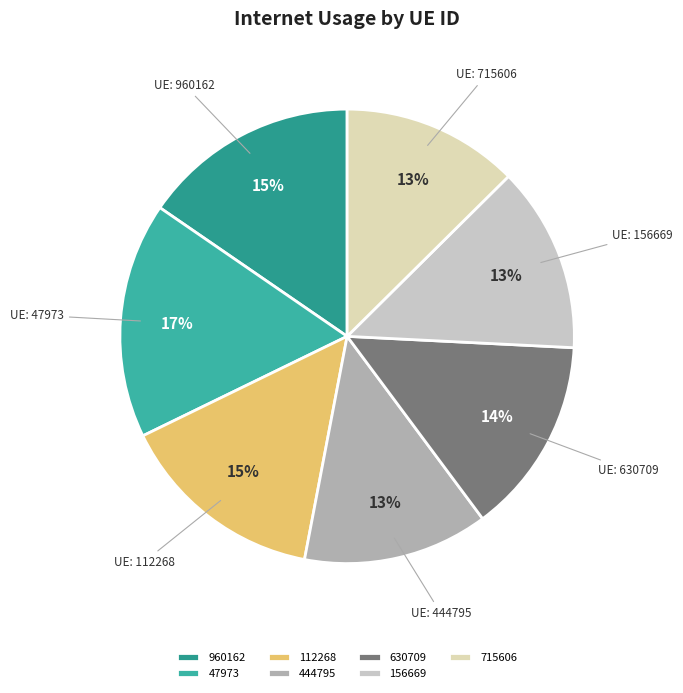

How much of the chart is everything except 112268?

85.2%